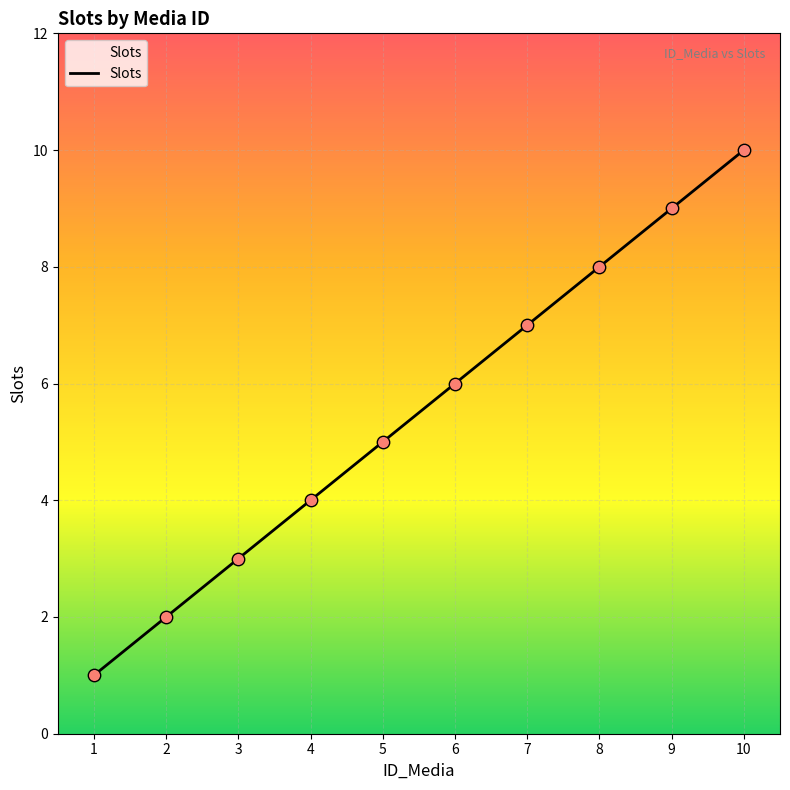

What is the change in value from 6 to 8?

+2